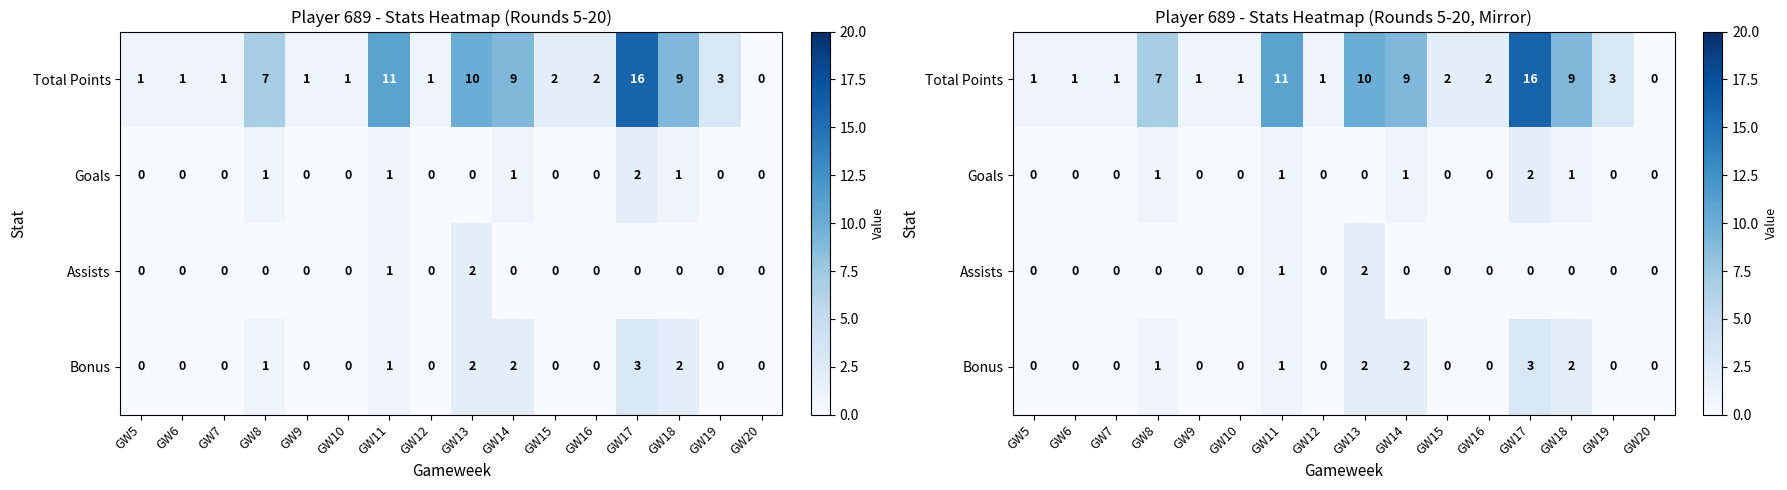

What is the sum of all Total Points values?

75